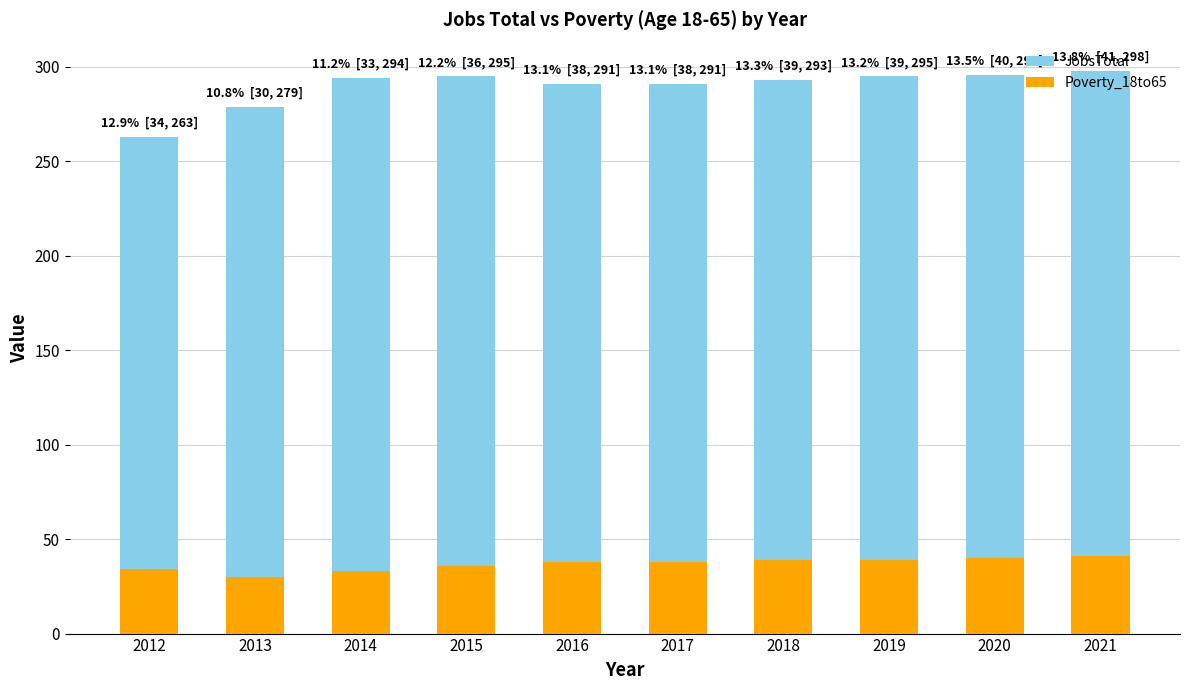

List the series in order of their peak value, lowest first.

Poverty_18to65, JobsTotal